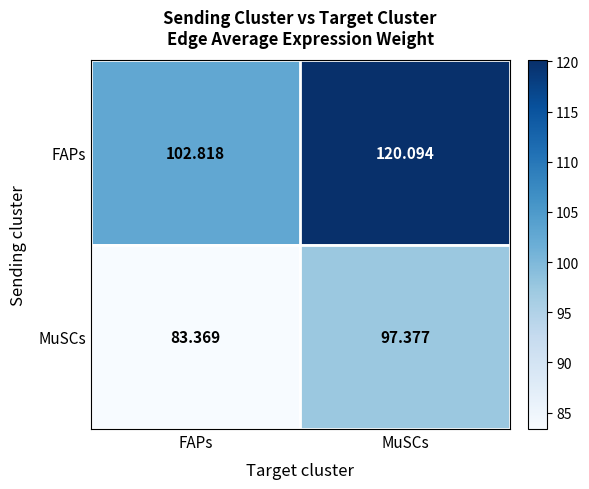

At which category does the chart reach its minimum across all series?

FAPs